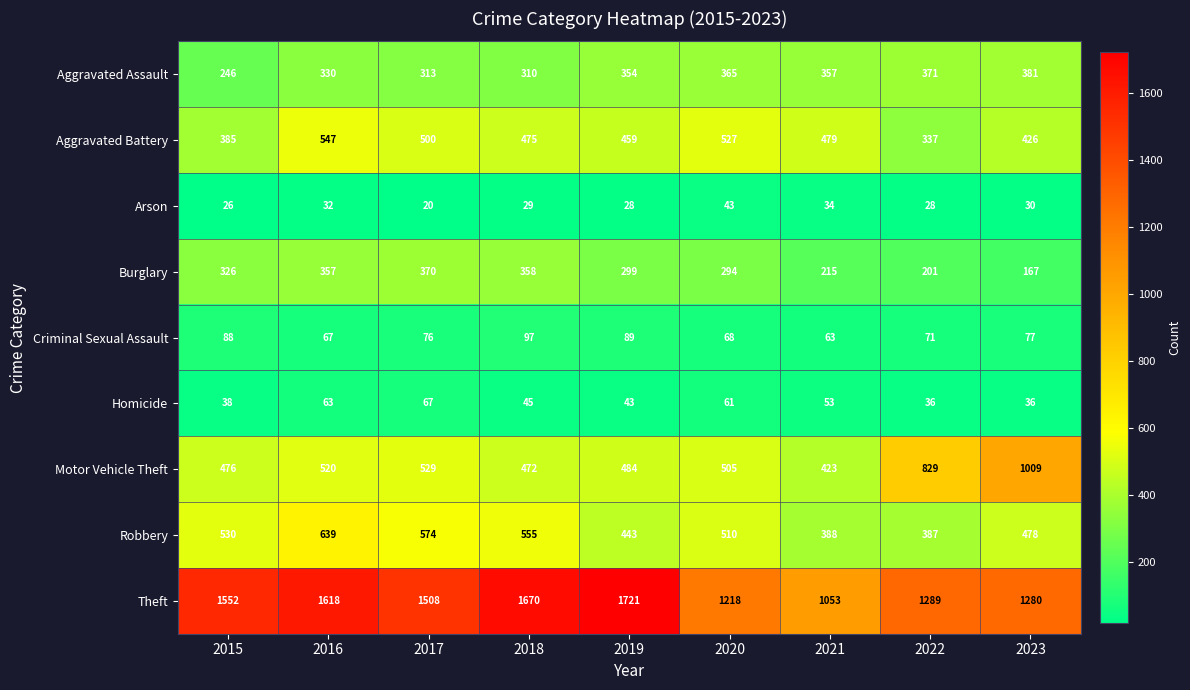

What is the difference between the maximum and minimum values in the Motor Vehicle Theft series?

586